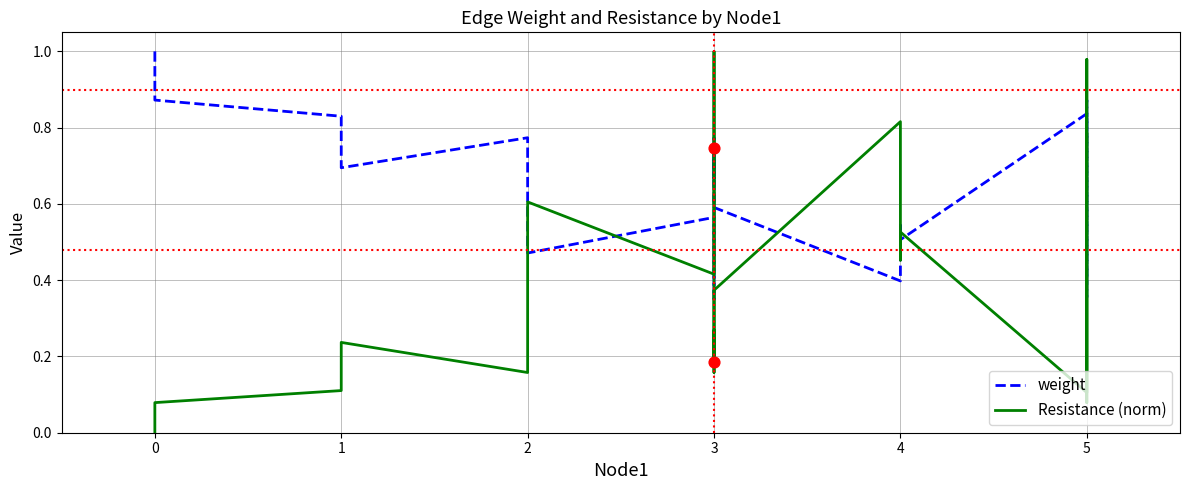

Which series has the largest Y range (max minus min)?

Resistance (norm)